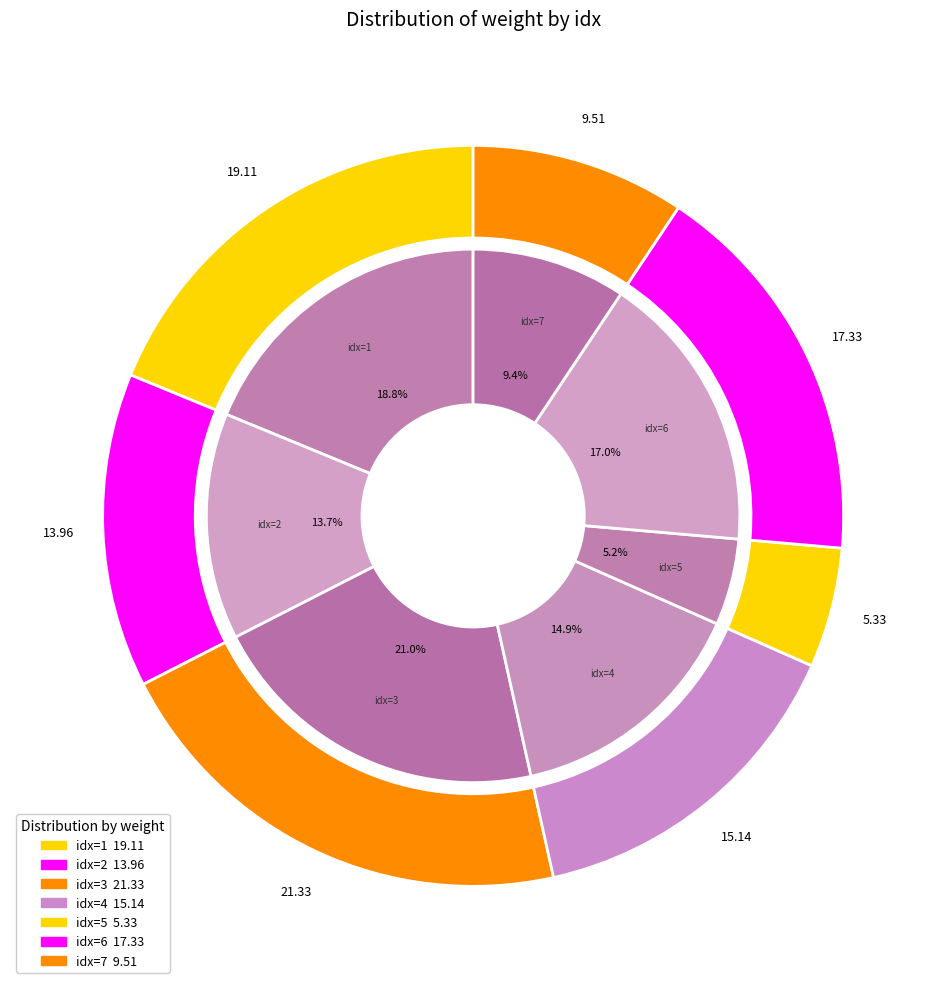

To the nearest percent, what is the average slice percentage?

14%